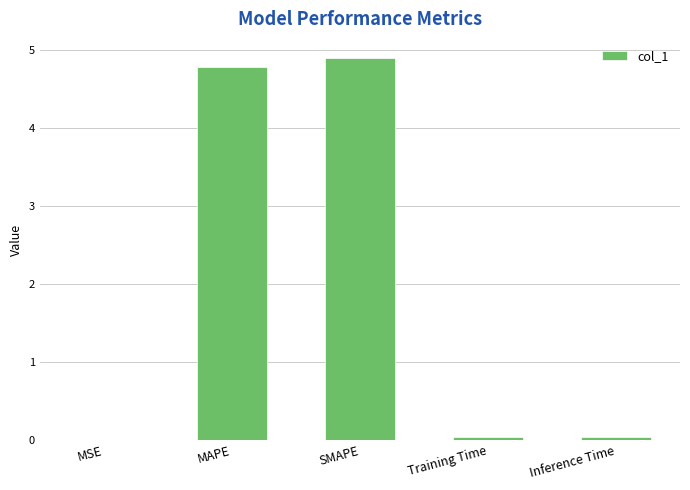

At which category does the chart reach its peak across all series?

SMAPE